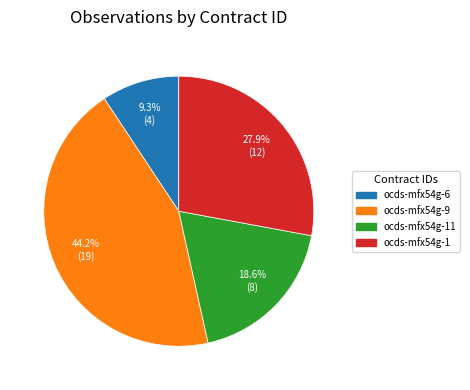

To the nearest percent, what is the difference between the largest and smallest slice percentages?

35%